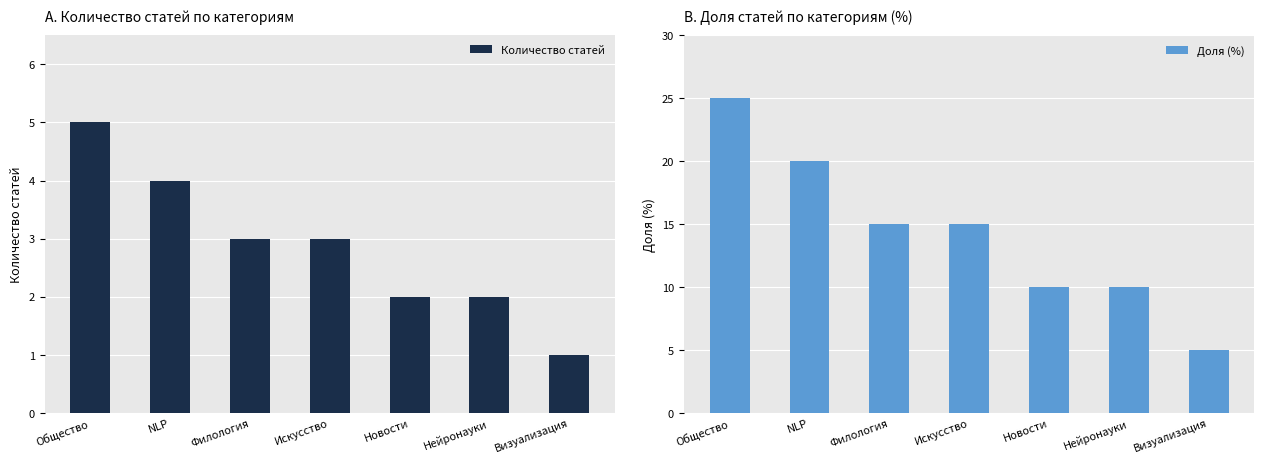

List the series in order of their peak value, lowest first.

Количество статей, Доля (%)